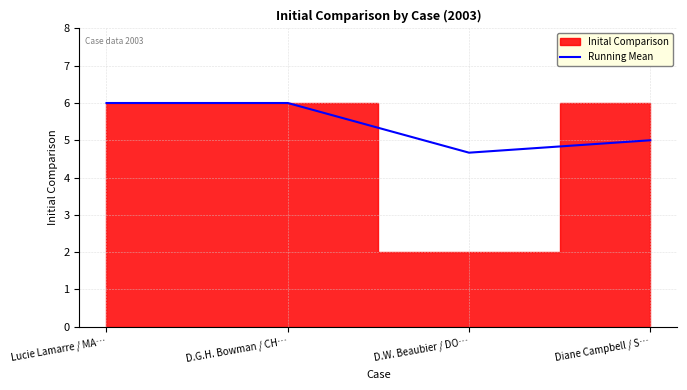

The value of Running Mean at D.G.H. Bowman / CH… is 3.1. True or false?

False